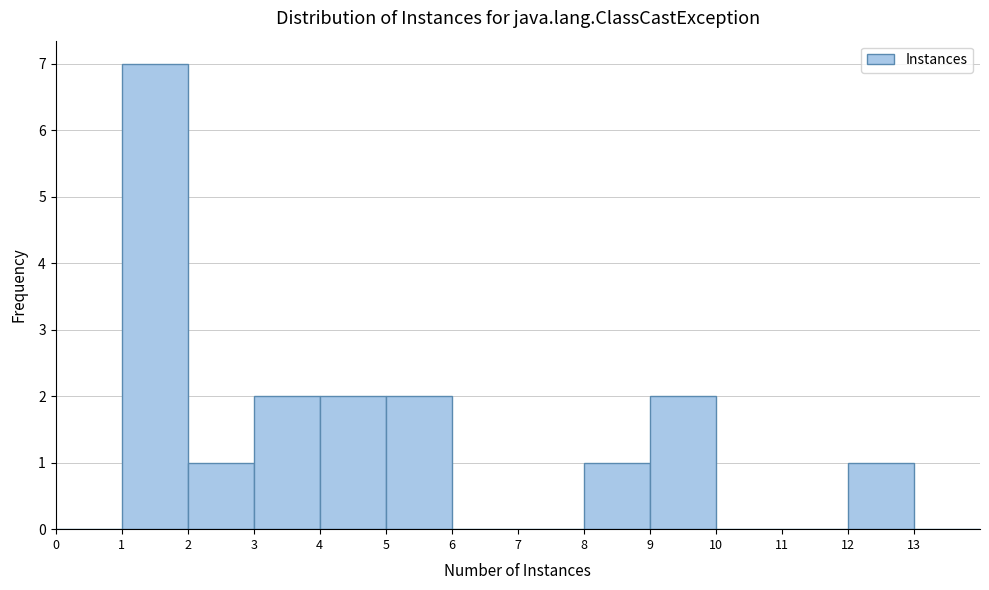

Over which range of the x-axis is the bar tallest?

1 to 2